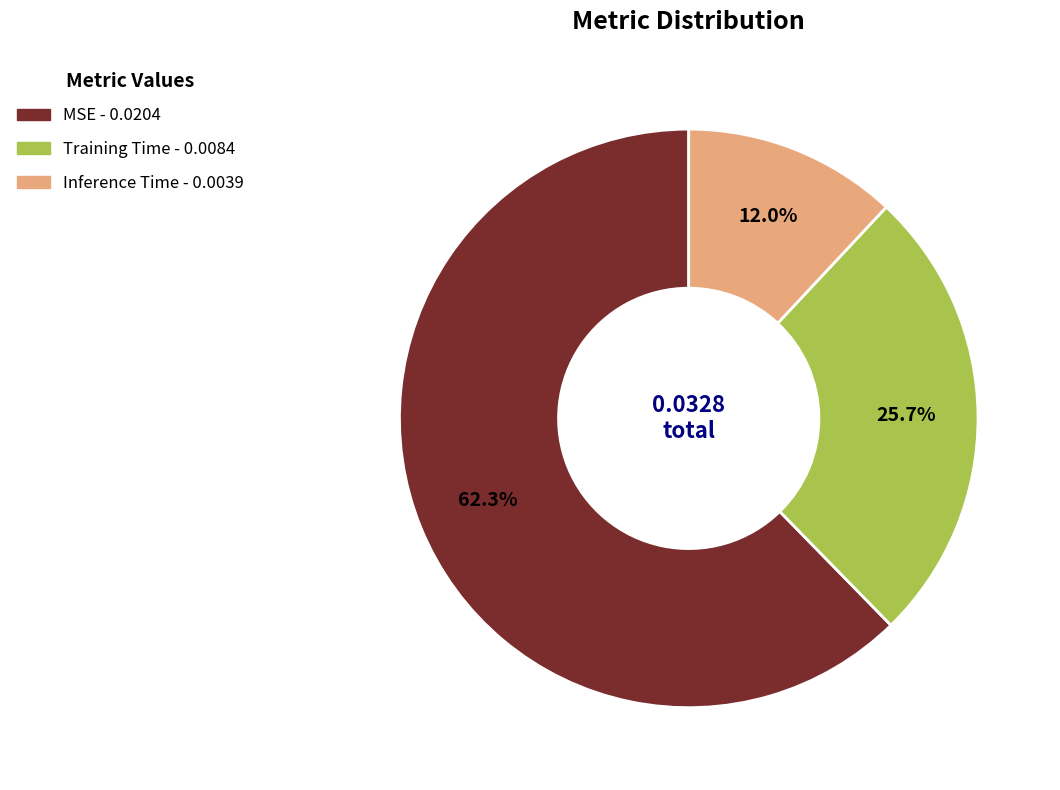

What is the largest slice in the pie chart?

MSE